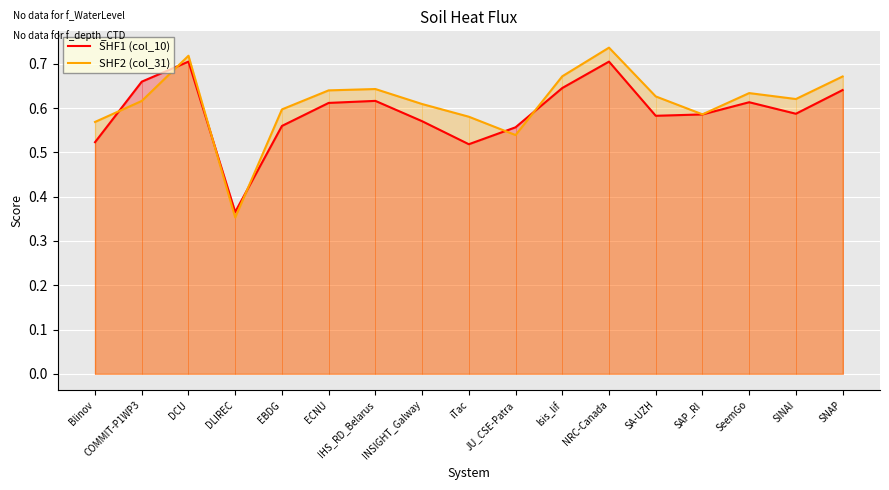

Rank the series by their maximum value, from lowest to highest.

SHF1 (col_10), SHF2 (col_31)